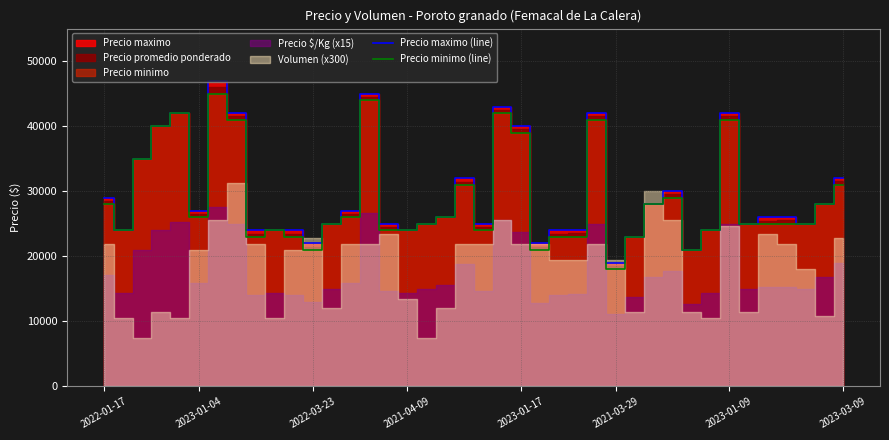

What is the highest value of the Precio maximo (line) series?

47000